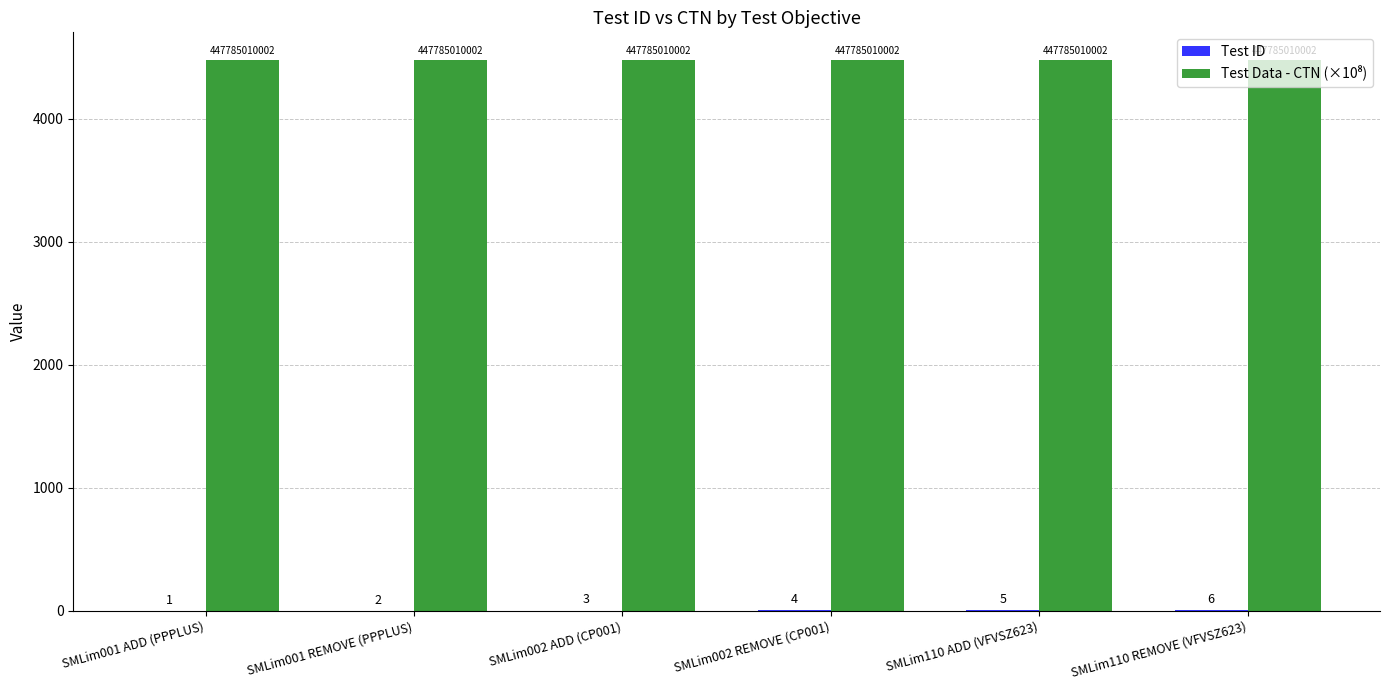

What is the maximum value shown in the chart?

4477.9